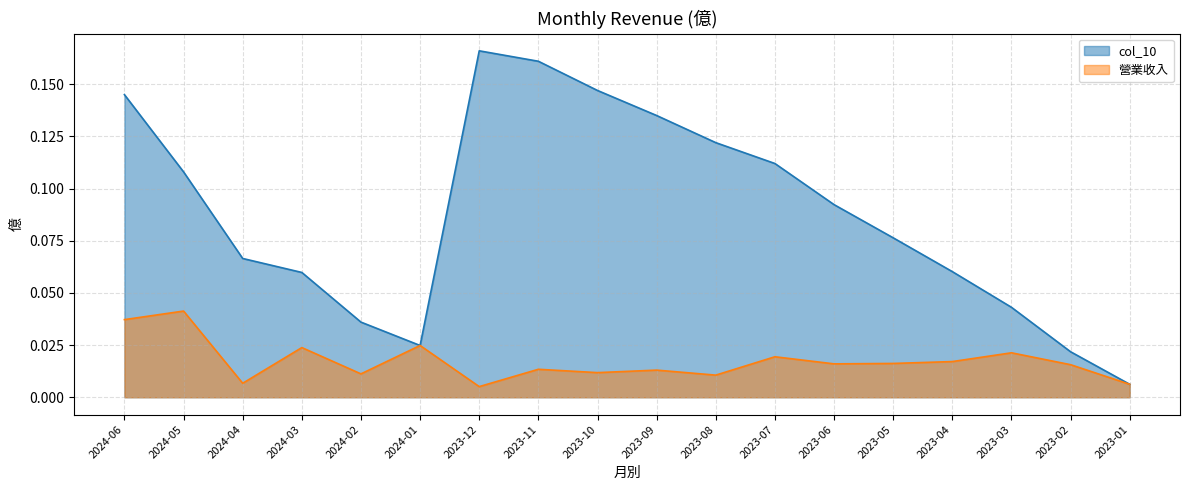

Which series has the largest range (max minus min)?

col_10